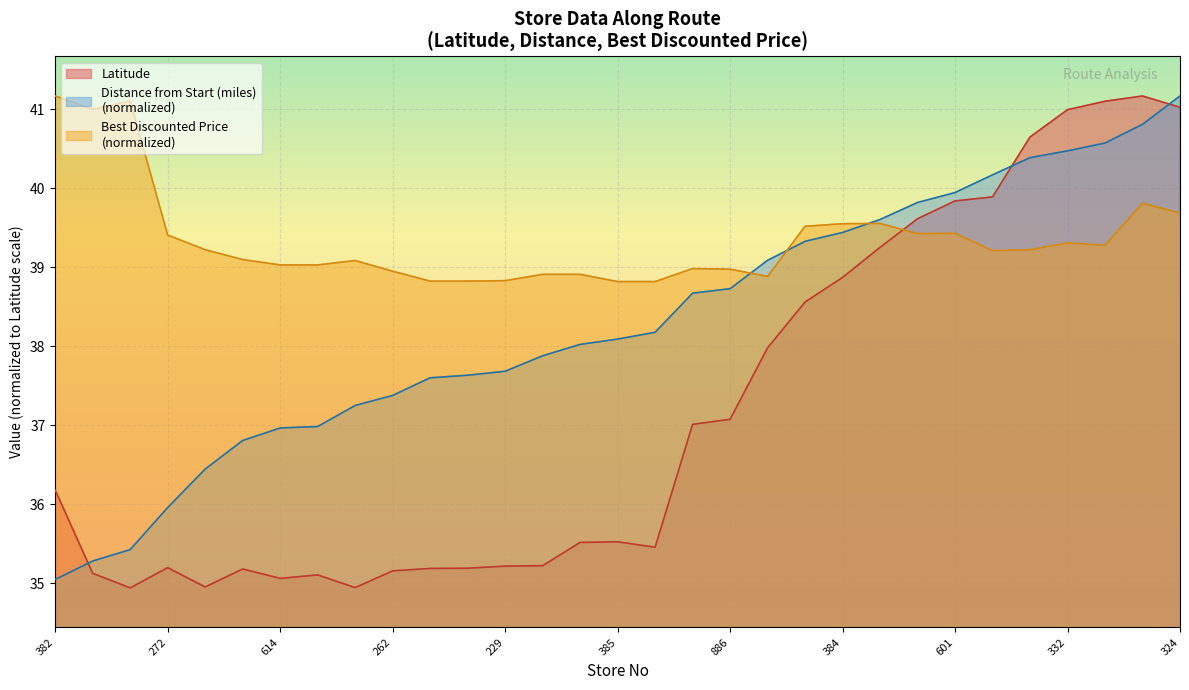

True or false: Latitude has more than 2 points higher than both neighbors.

True